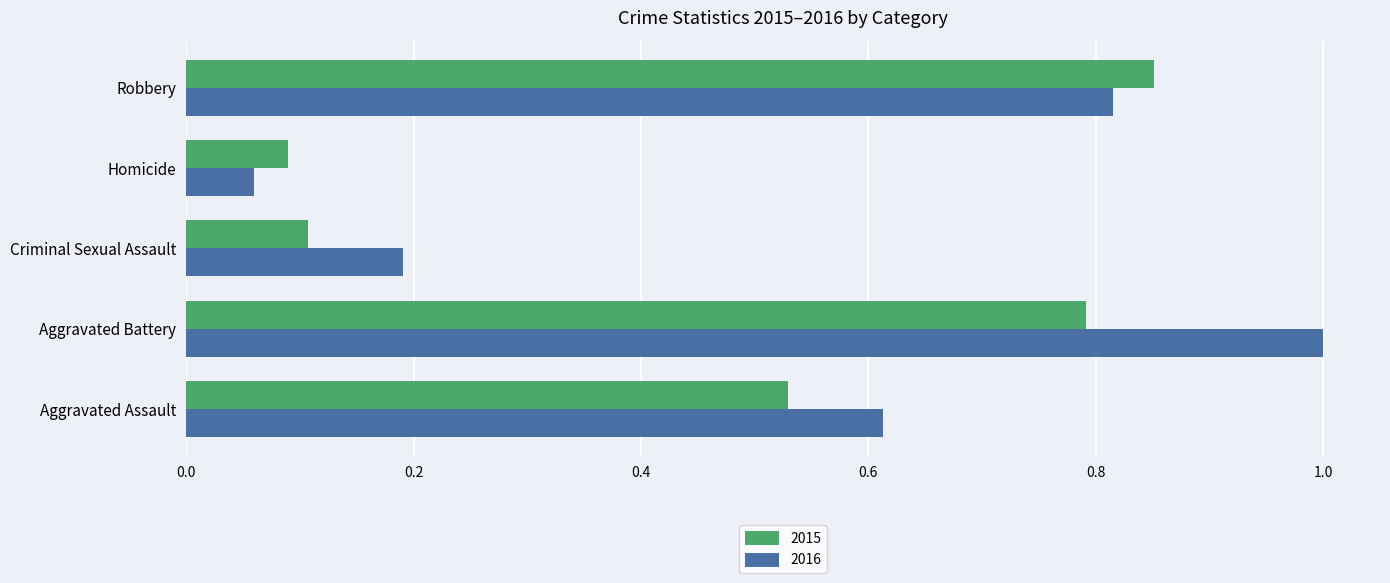

At how many categories does at least one series exceed 0?

5